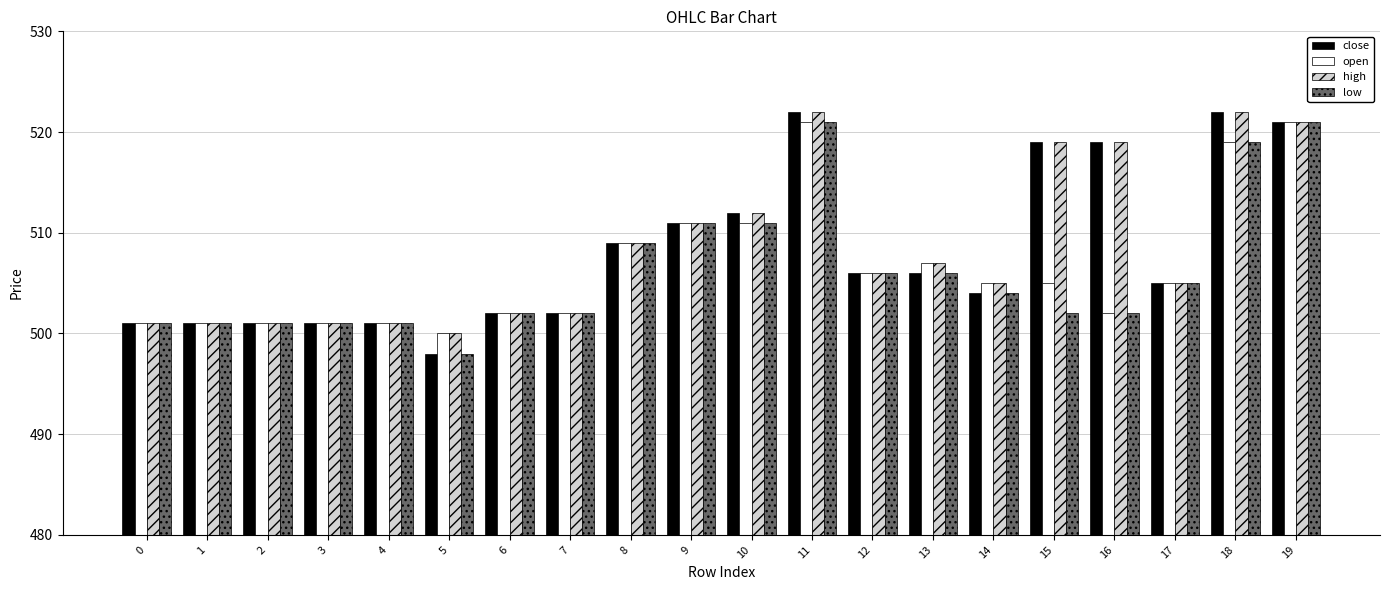

Is the value of low at 2 greater than the value of open at 14?

No